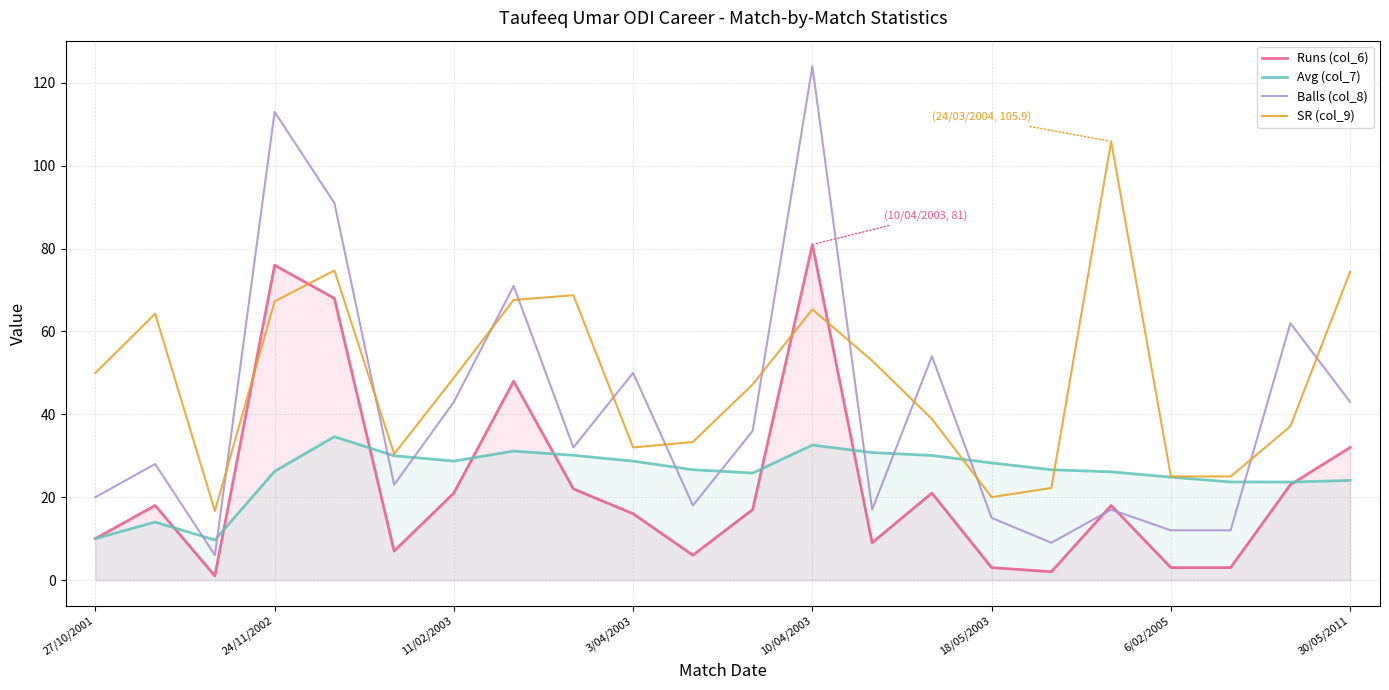

What is the smallest value displayed?

1.0